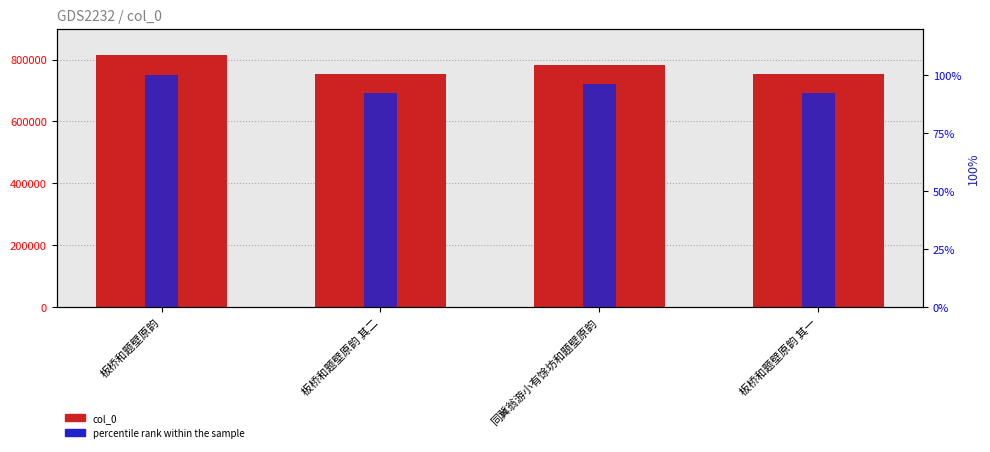

How many bars are there in each group?

2